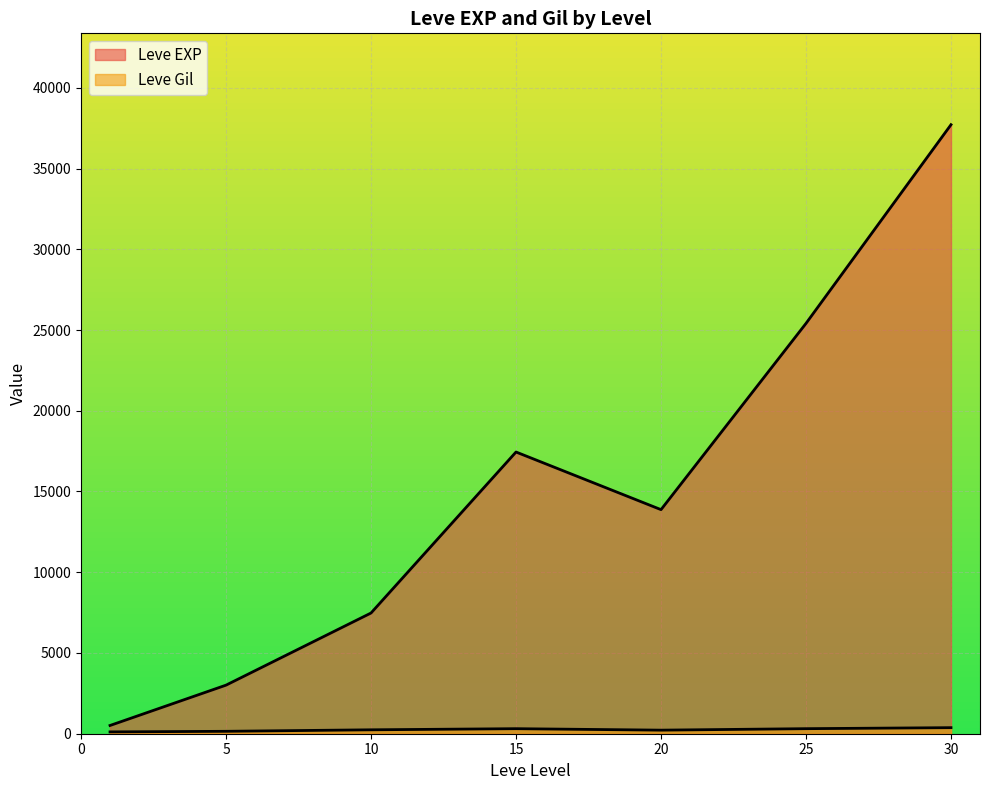

Which series has the widest spread of values?

Leve EXP